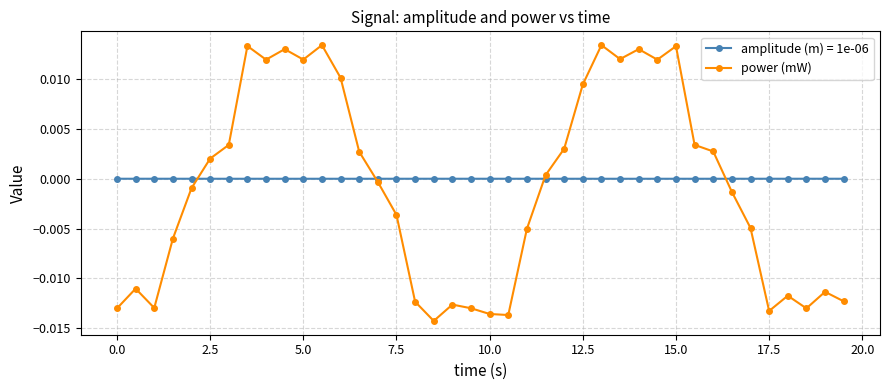

True or false: amplitude (m) = 1e-06 and power (mW) intersect in this chart.

True